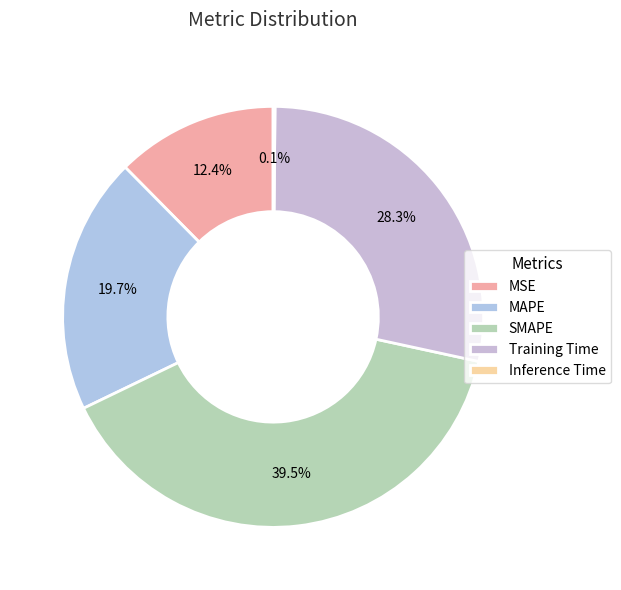

What is the largest slice in the pie chart?

SMAPE